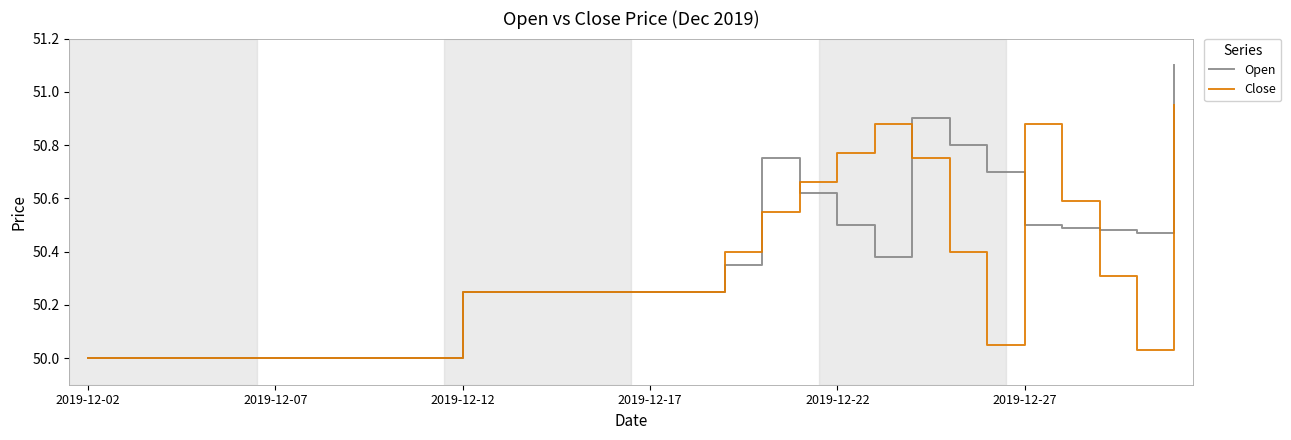

List the series in order of their peak value, highest first.

Open, Close